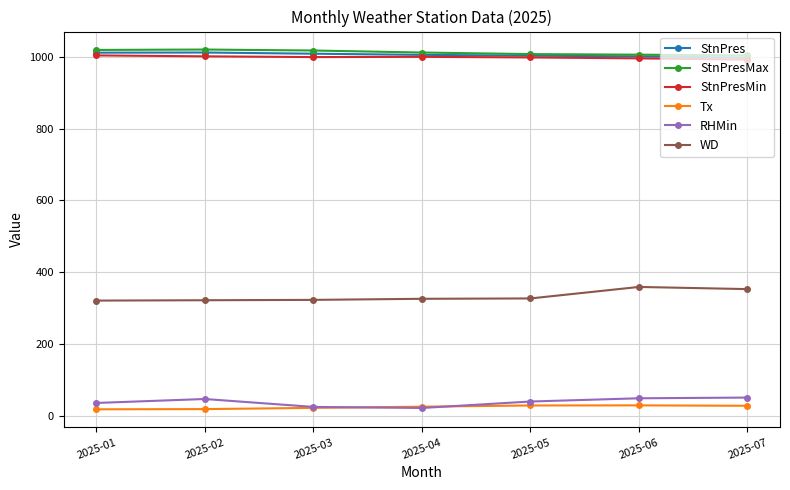

What is the difference between the StnPresMin values at 2025-03 and 2025-07?

7.0